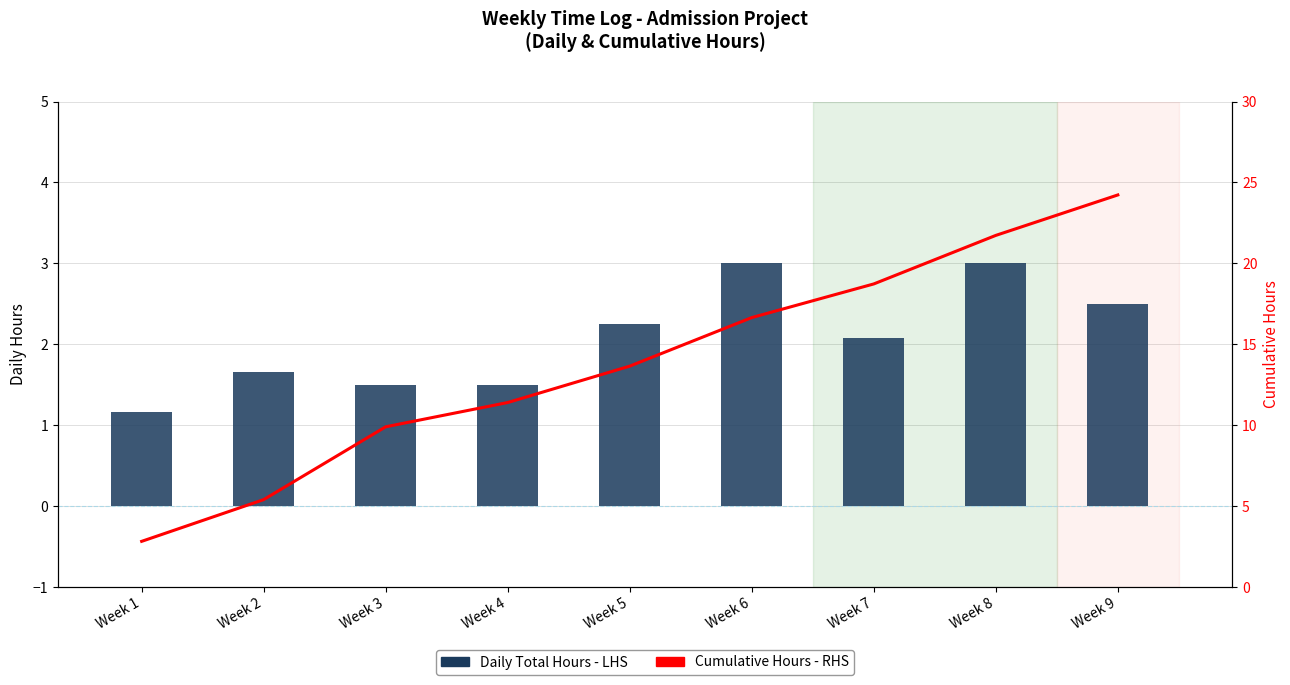

What is the average value of the Cumulative Hours - RHS series?

13.8